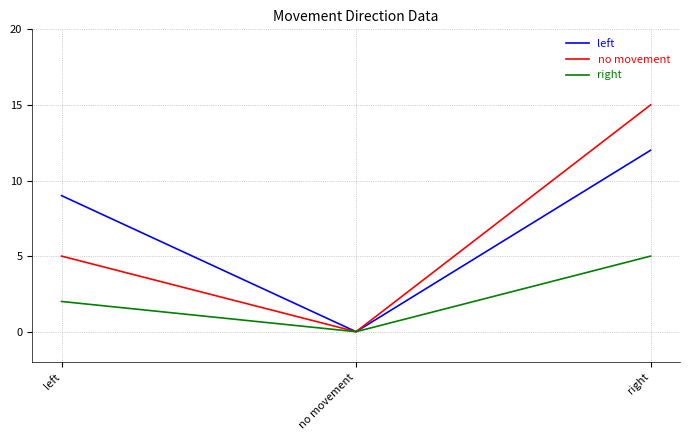

How many distinct data groups are displayed?

3